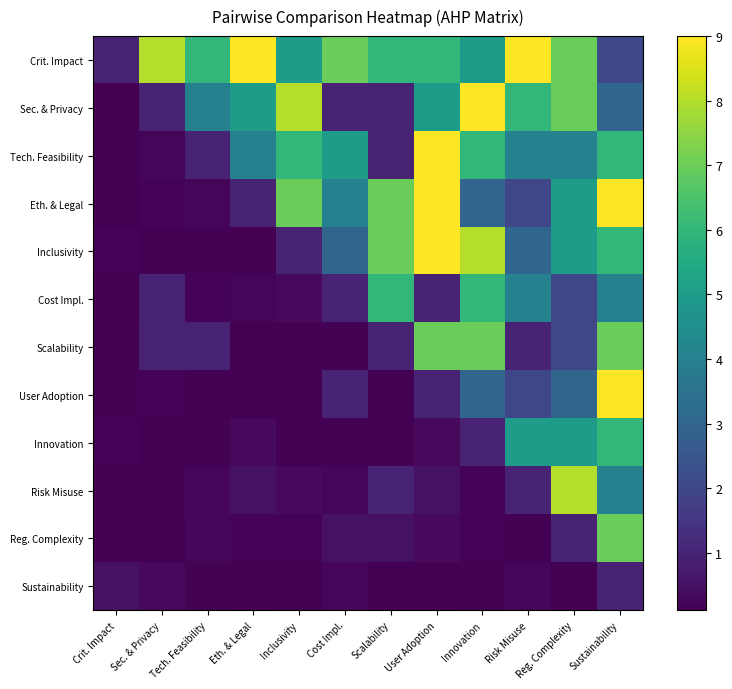

Reading left to right, what are all the values shown in this chart?

Crit. Impact: Crit. Impact=1.0	Sec. & Privacy=8.0	Tech. Feasibility=6.0	Eth. & Legal=9.0	Inclusivity=5.0	Cost Impl.=7.0	Scalability=6.0	User Adoption=6.0	Innovation=5.0	Risk Misuse=9.0	Reg. Complexity=7.0	Sustainability=2.0
Sec. & Privacy: Crit. Impact=0.1	Sec. & Privacy=1.0	Tech. Feasibility=4.0	Eth. & Legal=5.0	Inclusivity=8.0	Cost Impl.=1.0	Scalability=1.0	User Adoption=5.0	Innovation=9.0	Risk Misuse=6.0	Reg. Complexity=7.0	Sustainability=3.0
Tech. Feasibility: Crit. Impact=0.2	Sec. & Privacy=0.2	Tech. Feasibility=1.0	Eth. & Legal=4.0	Inclusivity=6.0	Cost Impl.=5.0	Scalability=1.0	User Adoption=9.0	Innovation=6.0	Risk Misuse=4.0	Reg. Complexity=4.0	Sustainability=6.0
Eth. & Legal: Crit. Impact=0.1	Sec. & Privacy=0.2	Tech. Feasibility=0.2	Eth. & Legal=1.0	Inclusivity=7.0	Cost Impl.=4.0	Scalability=7.0	User Adoption=9.0	Innovation=3.0	Risk Misuse=2.0	Reg. Complexity=5.0	Sustainability=9.0
Inclusivity: Crit. Impact=0.2	Sec. & Privacy=0.1	Tech. Feasibility=0.2	Eth. & Legal=0.1	Inclusivity=1.0	Cost Impl.=3.0	Scalability=7.0	User Adoption=9.0	Innovation=8.0	Risk Misuse=3.0	Reg. Complexity=5.0	Sustainability=6.0
Cost Impl.: Crit. Impact=0.1	Sec. & Privacy=1.0	Tech. Feasibility=0.2	Eth. & Legal=0.2	Inclusivity=0.3	Cost Impl.=1.0	Scalability=6.0	User Adoption=1.0	Innovation=6.0	Risk Misuse=4.0	Reg. Complexity=2.0	Sustainability=4.0
Scalability: Crit. Impact=0.2	Sec. & Privacy=1.0	Tech. Feasibility=1.0	Eth. & Legal=0.1	Inclusivity=0.1	Cost Impl.=0.2	Scalability=1.0	User Adoption=7.0	Innovation=7.0	Risk Misuse=1.0	Reg. Complexity=2.0	Sustainability=7.0
User Adoption: Crit. Impact=0.2	Sec. & Privacy=0.2	Tech. Feasibility=0.1	Eth. & Legal=0.1	Inclusivity=0.1	Cost Impl.=1.0	Scalability=0.1	User Adoption=1.0	Innovation=3.0	Risk Misuse=2.0	Reg. Complexity=3.0	Sustainability=9.0
Innovation: Crit. Impact=0.2	Sec. & Privacy=0.1	Tech. Feasibility=0.2	Eth. & Legal=0.3	Inclusivity=0.1	Cost Impl.=0.2	Scalability=0.1	User Adoption=0.3	Innovation=1.0	Risk Misuse=5.0	Reg. Complexity=5.0	Sustainability=6.0
Risk Misuse: Crit. Impact=0.1	Sec. & Privacy=0.2	Tech. Feasibility=0.2	Eth. & Legal=0.5	Inclusivity=0.3	Cost Impl.=0.2	Scalability=1.0	User Adoption=0.5	Innovation=0.2	Risk Misuse=1.0	Reg. Complexity=8.0	Sustainability=4.0
Reg. Complexity: Crit. Impact=0.1	Sec. & Privacy=0.1	Tech. Feasibility=0.2	Eth. & Legal=0.2	Inclusivity=0.2	Cost Impl.=0.5	Scalability=0.5	User Adoption=0.3	Innovation=0.2	Risk Misuse=0.1	Reg. Complexity=1.0	Sustainability=7.0
Sustainability: Crit. Impact=0.5	Sec. & Privacy=0.3	Tech. Feasibility=0.2	Eth. & Legal=0.1	Inclusivity=0.2	Cost Impl.=0.2	Scalability=0.1	User Adoption=0.1	Innovation=0.2	Risk Misuse=0.2	Reg. Complexity=0.1	Sustainability=1.0